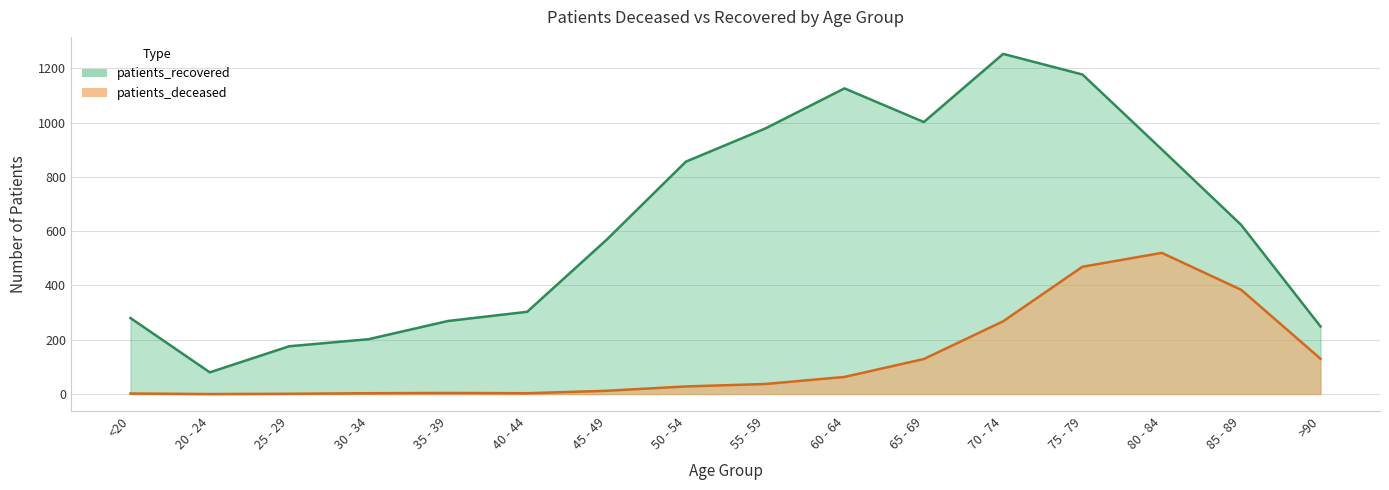

What is the sum of all patients_deceased values?

2053